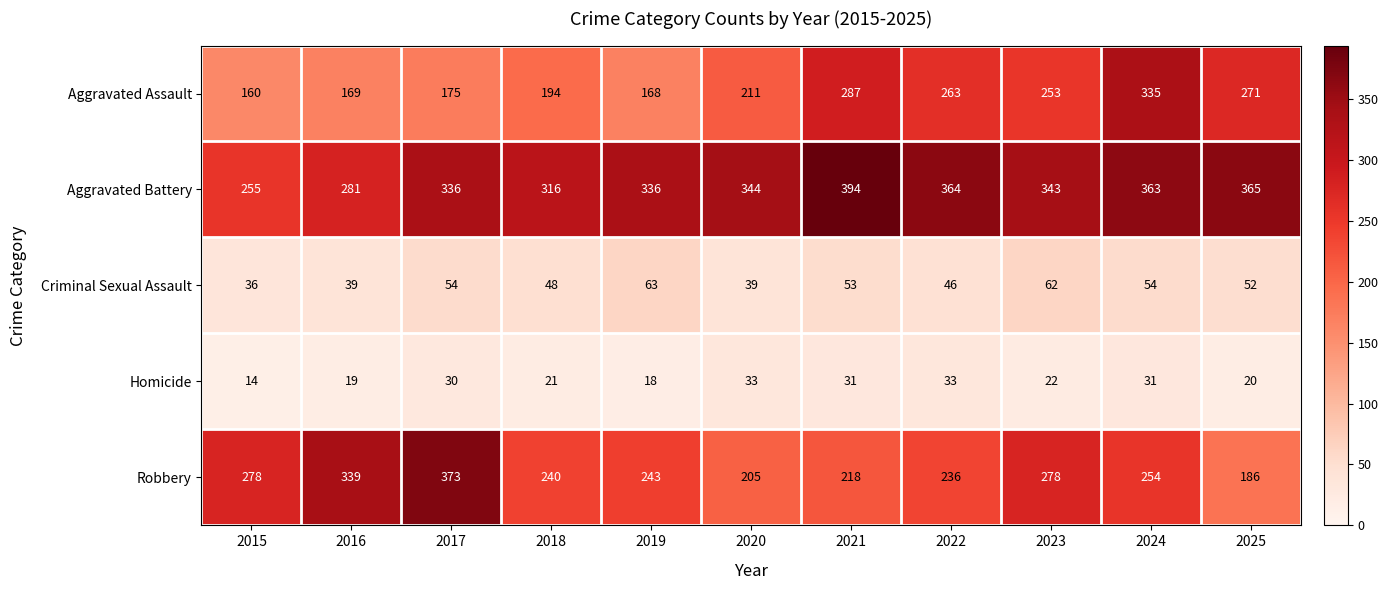

What is the difference between the highest and lowest values at 2024?

332